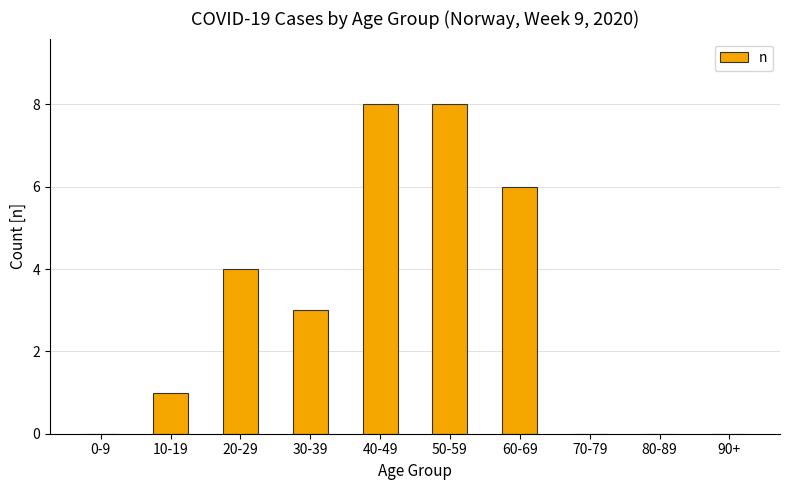

The value at 20-29 is 1. True or false?

False